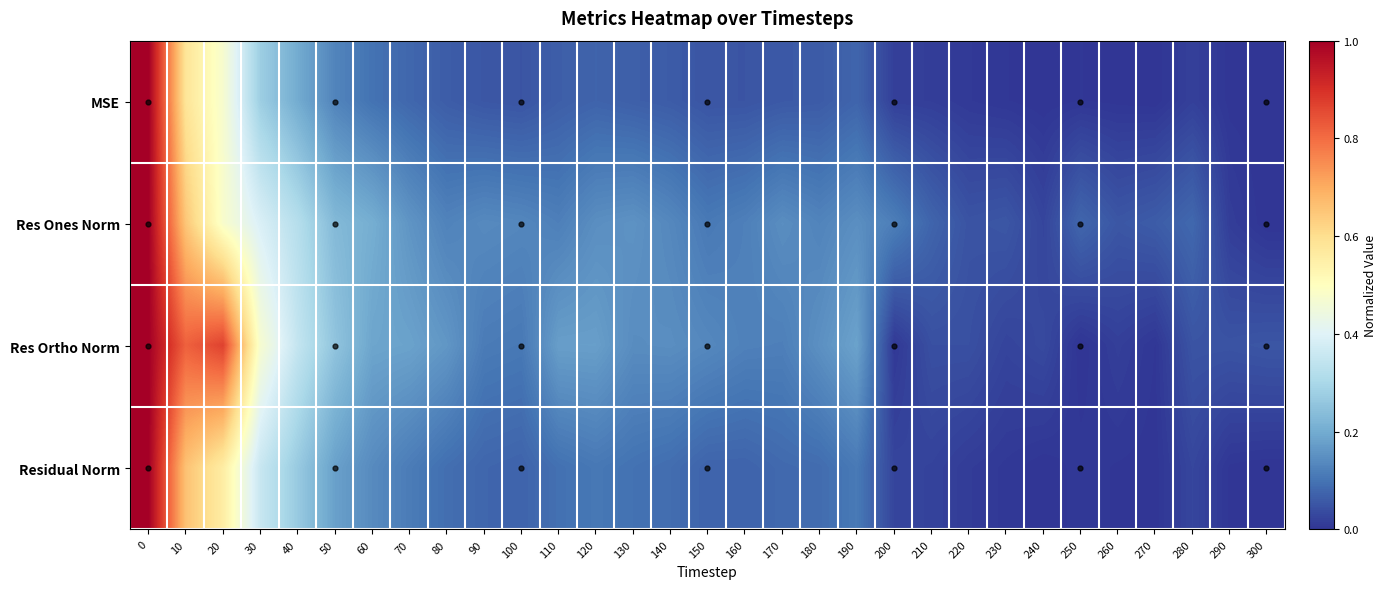

Count the number of data series in this chart.

4